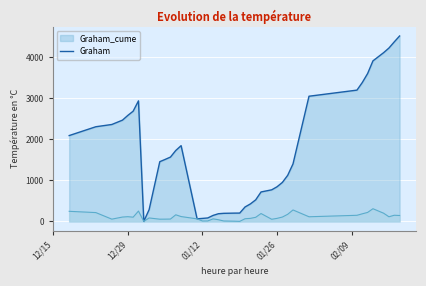

How many lines are shown in the chart?

2